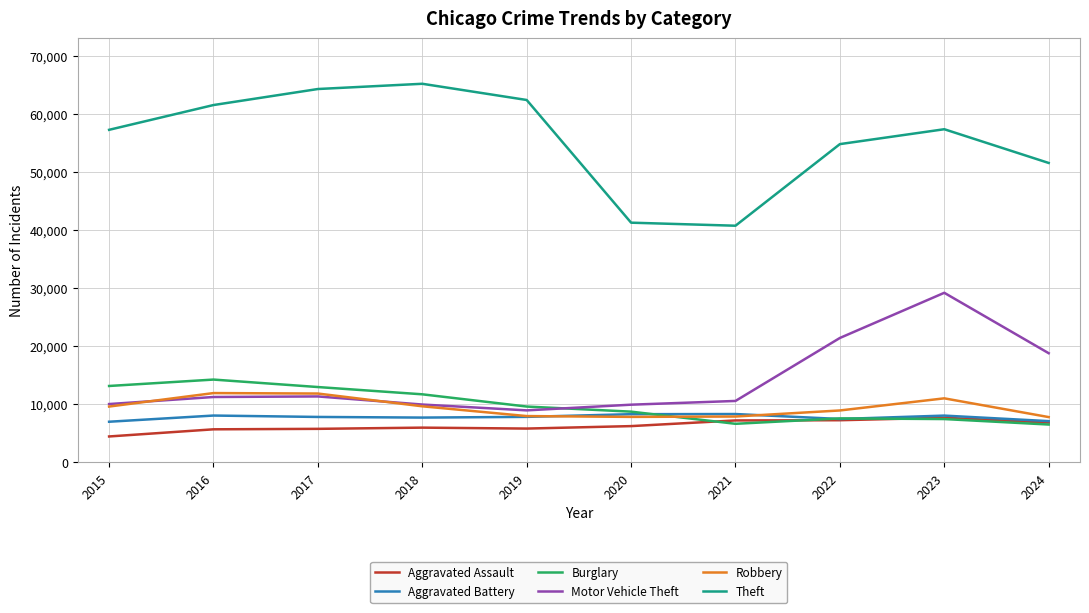

The Aggravated Battery series shows 11690 at 2016. True or false?

False